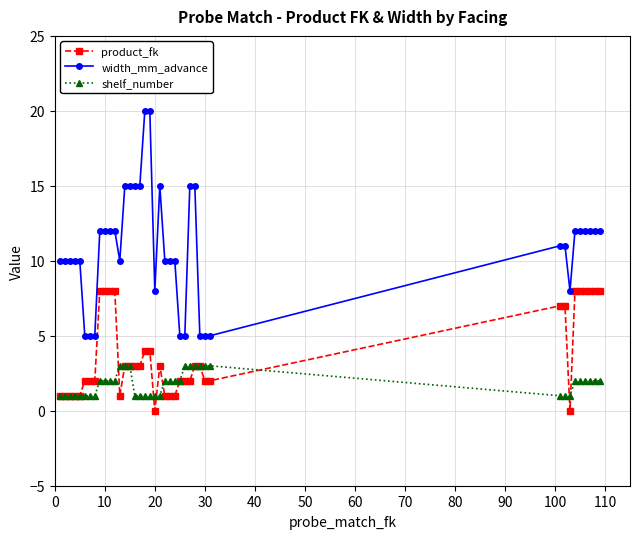

What are all the series names shown in the legend?

product_fk, width_mm_advance, shelf_number